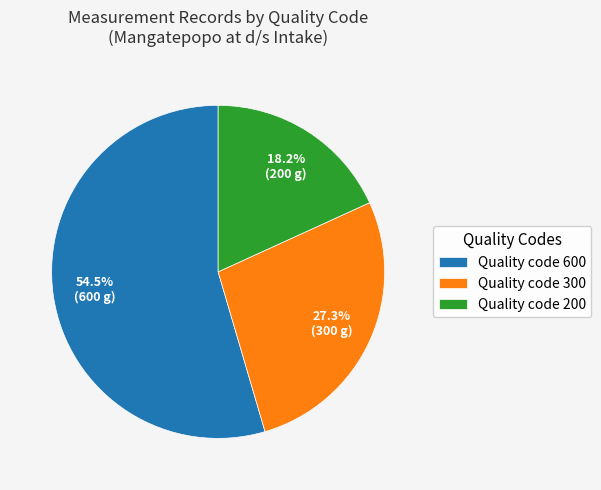

Between Quality code 200 and Quality code 300, which is larger?

Quality code 300